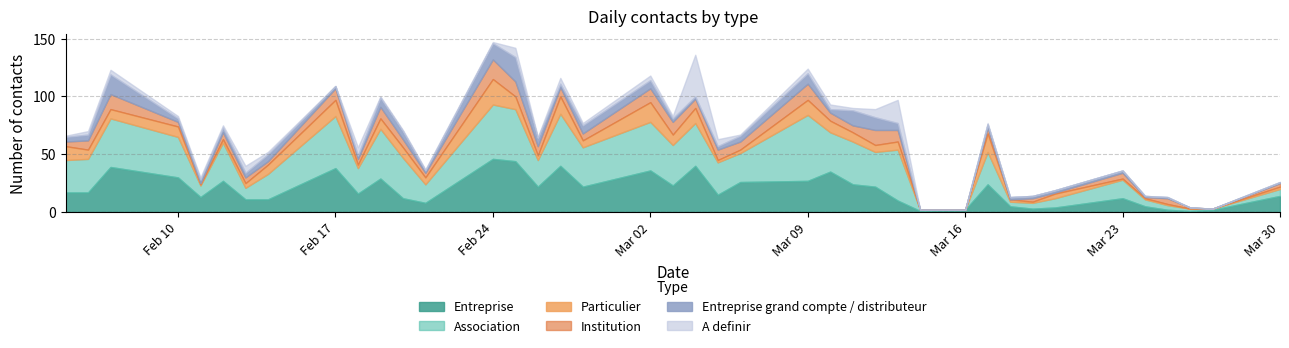

Count the number of data series in this chart.

6